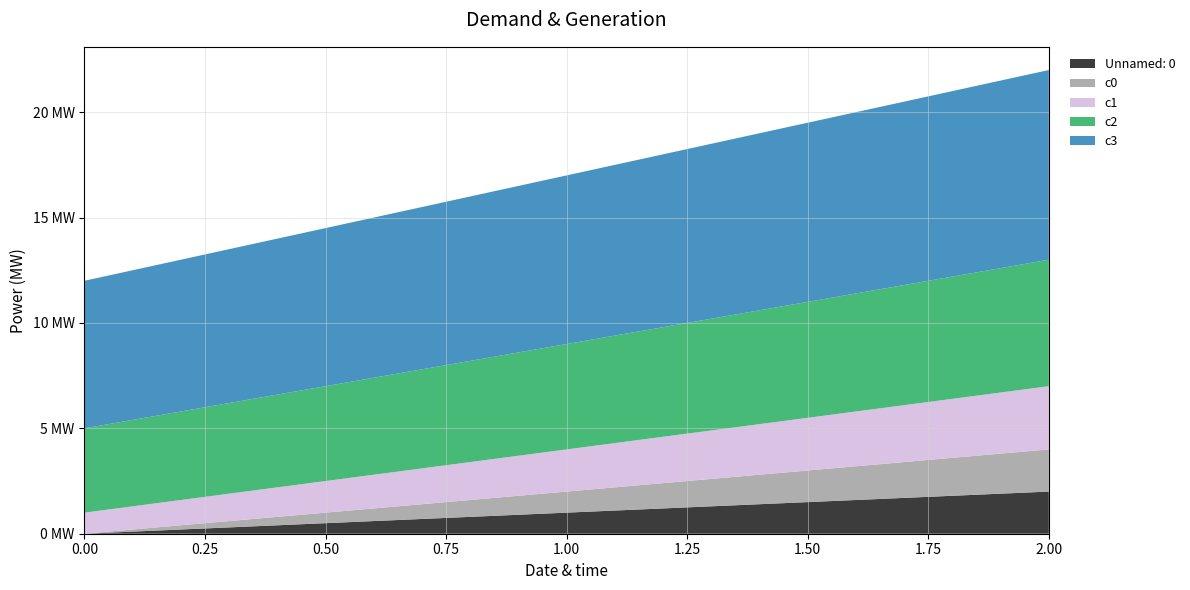

Reading left to right, what are all the values shown in this chart?

Unnamed: 0: 0	1	2
c0: 0	1	2
c1: 1	2	3
c2: 4	5	6
c3: 7	8	9